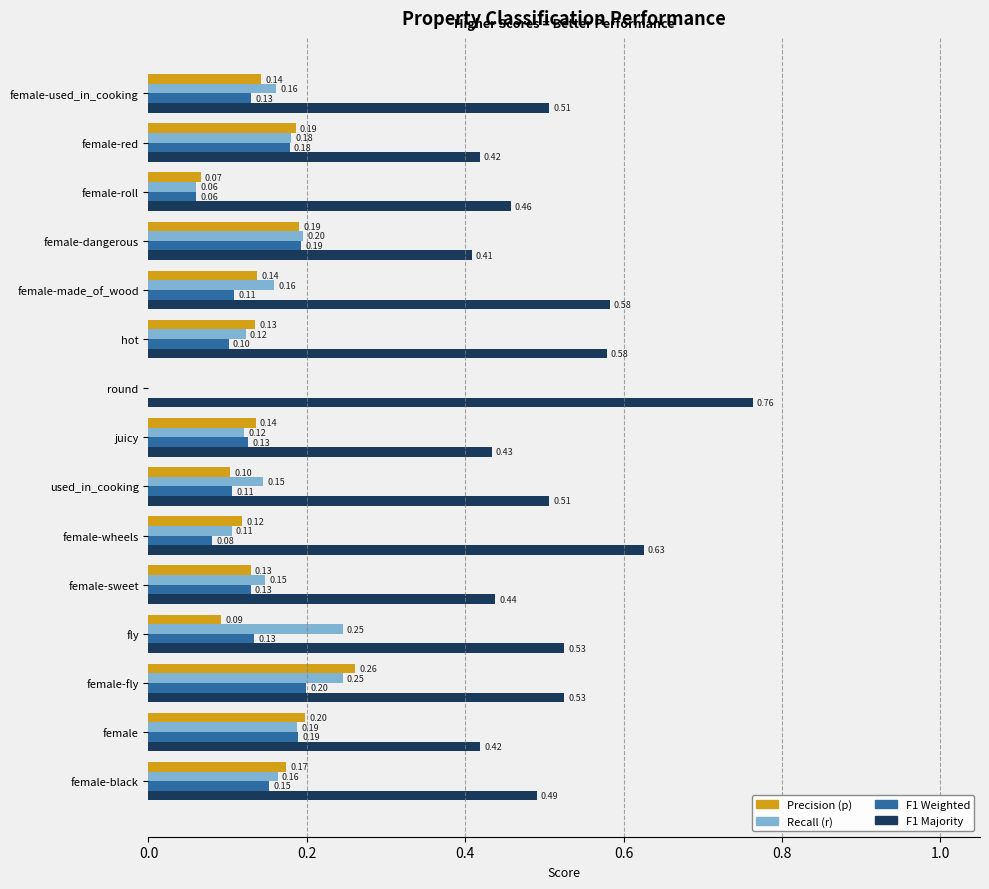

Which series changed the most between round and female-wheels?

F1 Majority